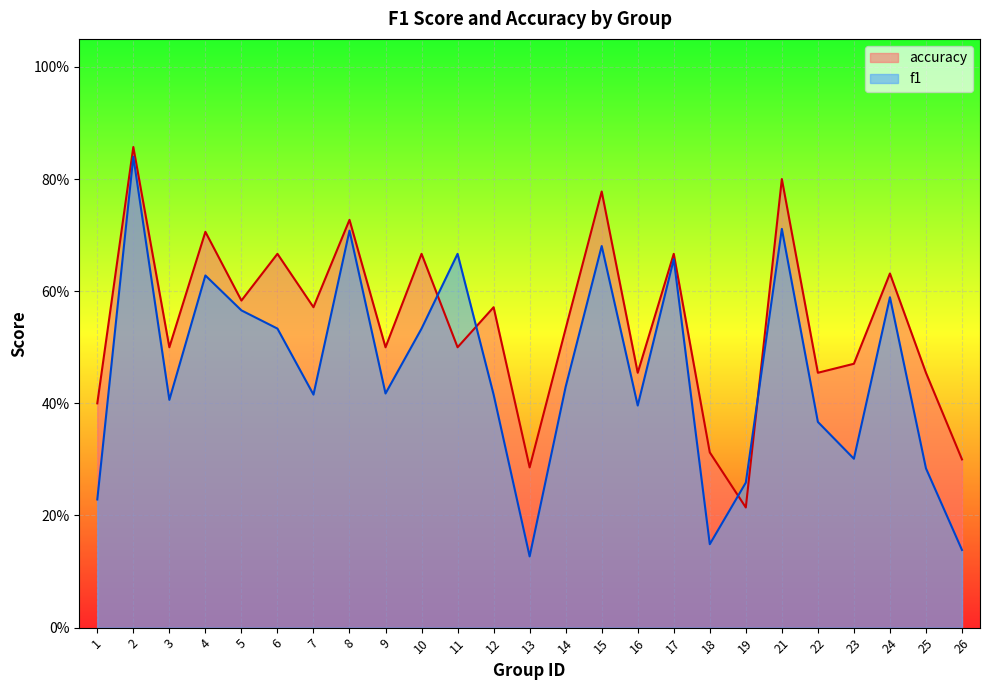

What is the difference between the maximum and minimum values in the f1 series?

0.7